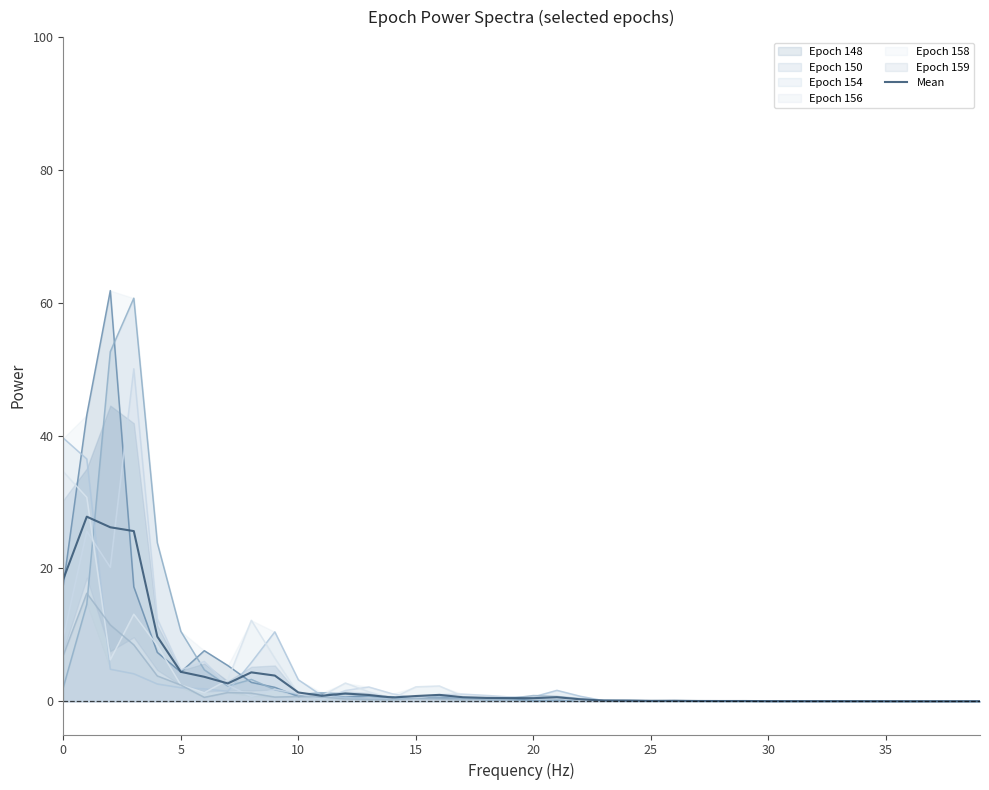

What is the label of the 11th point from the right?

29